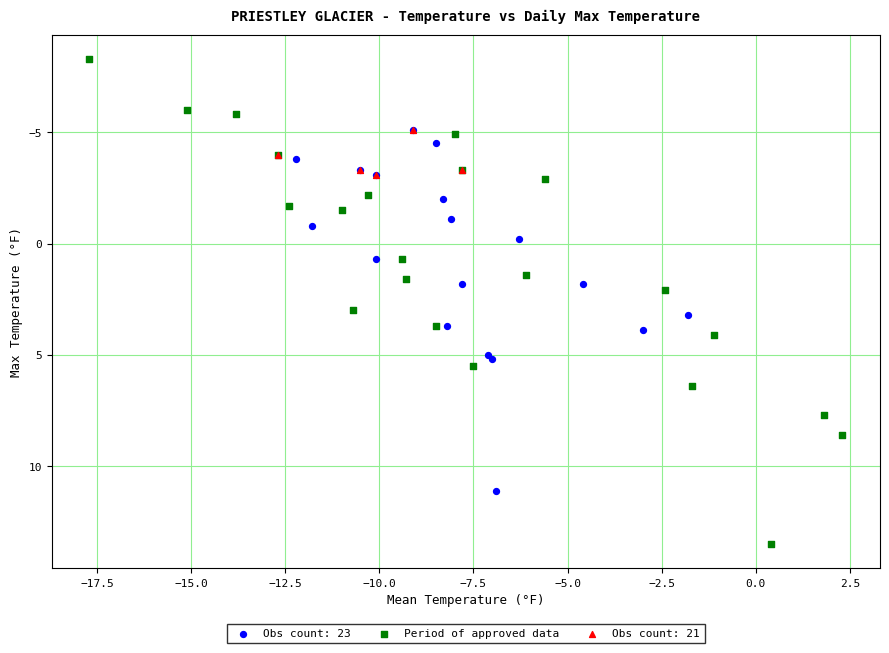

Which series reaches the minimum Y coordinate?

Period of approved data